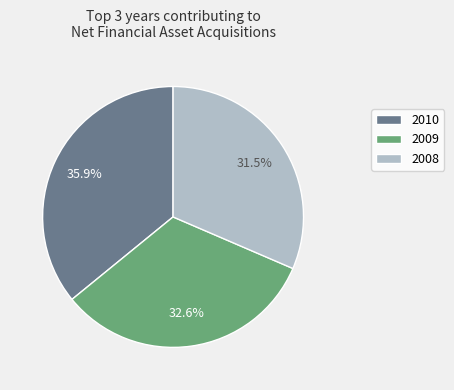

Rank the categories by value from lowest to highest.

2008, 2009, 2010